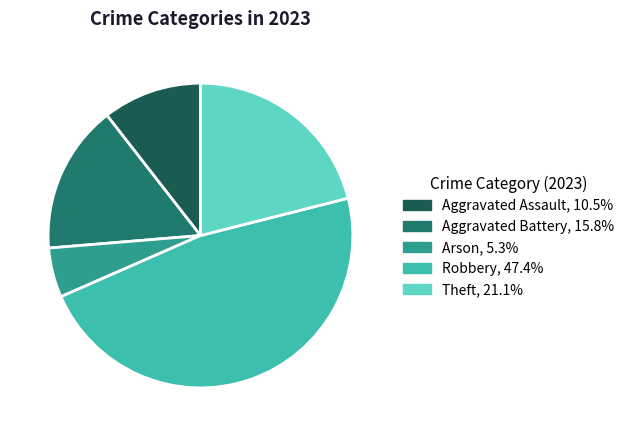

Count the number of slices in the pie.

5